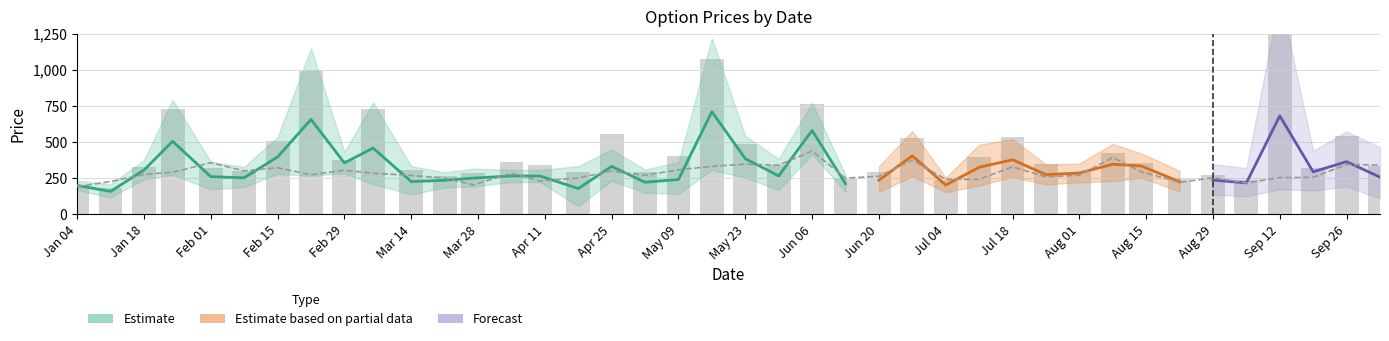

Are the bars horizontal?

No